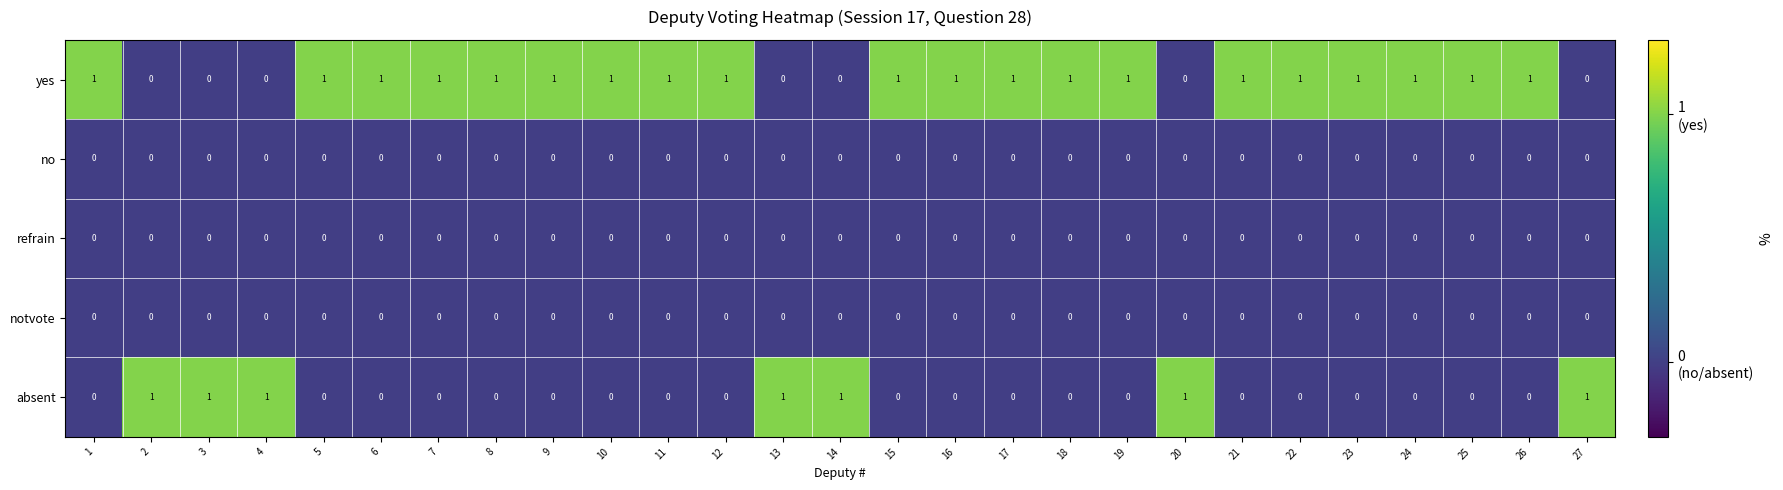

Count the yes values in the range 0 to 1.

27